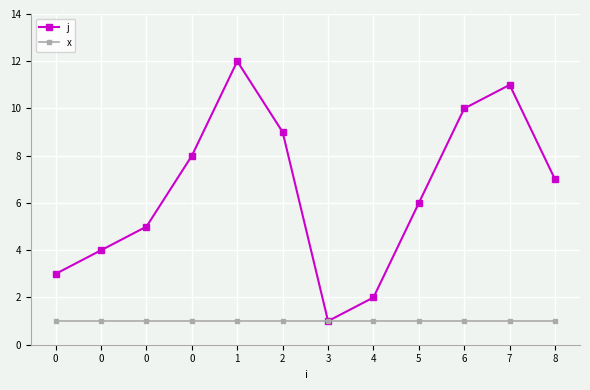

The j series shows 14 at 2. True or false?

False